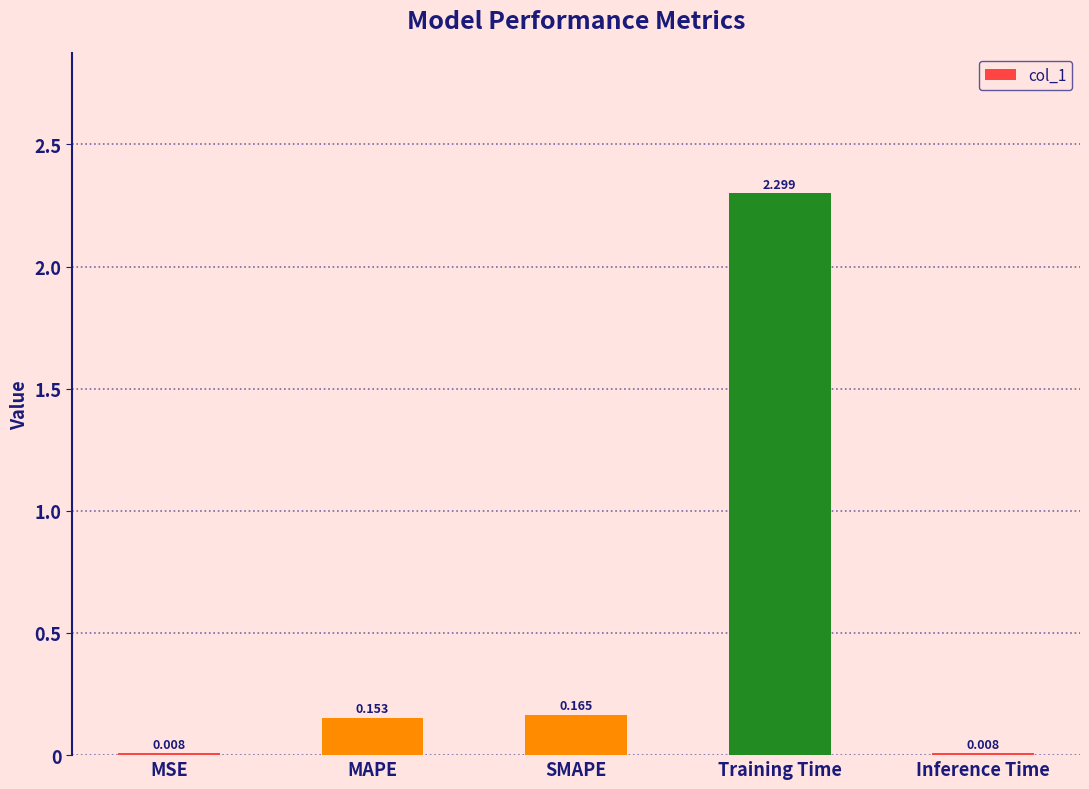

Between MAPE and Training Time, which is larger?

Training Time